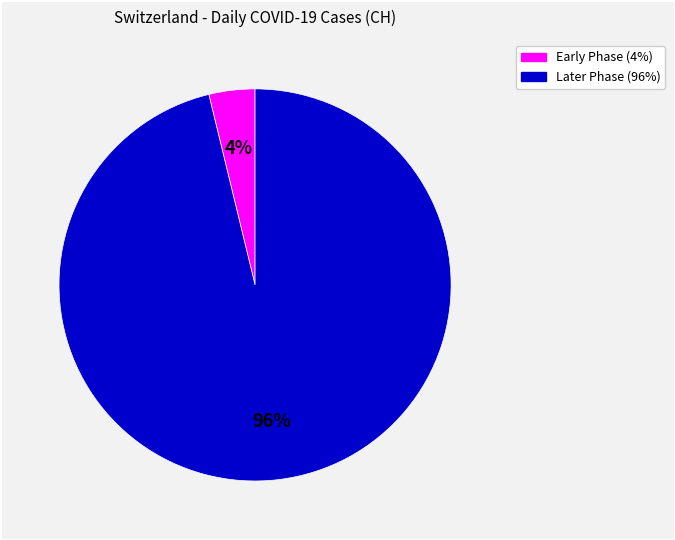

To the nearest percent, what is the difference between the largest and smallest slice percentages?

92%